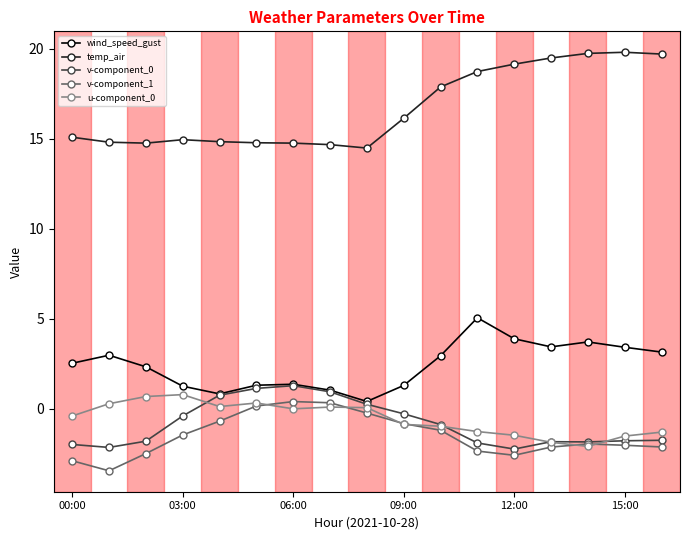

At how many categories does at least one series exceed 9?

17